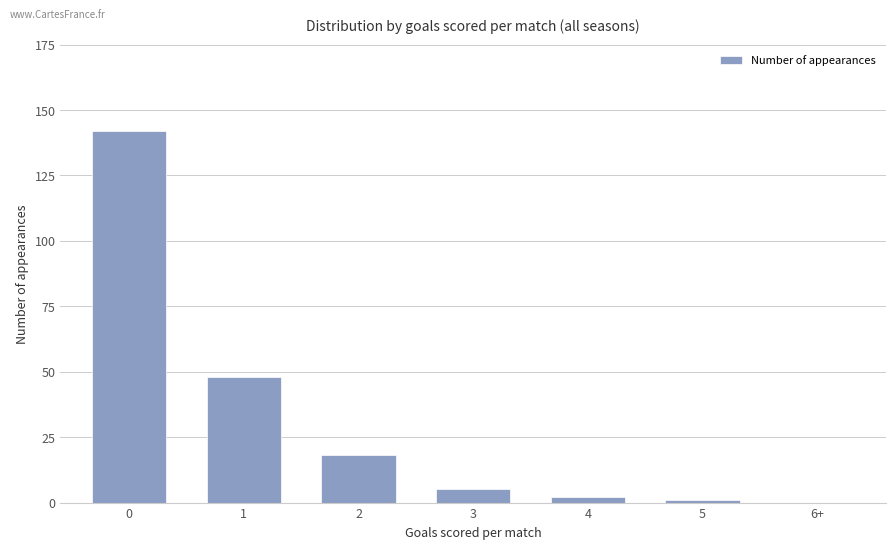

Count the number of categories in the chart.

7